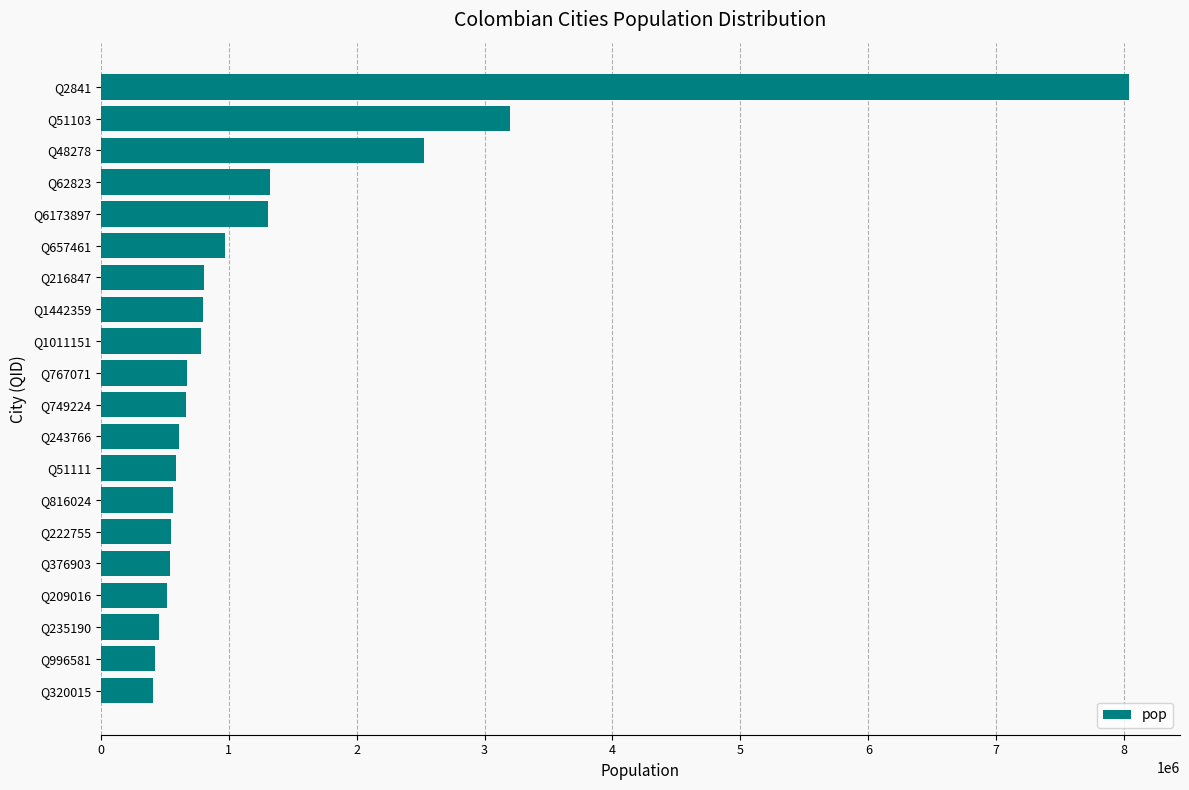

What is the smallest value displayed?

410835